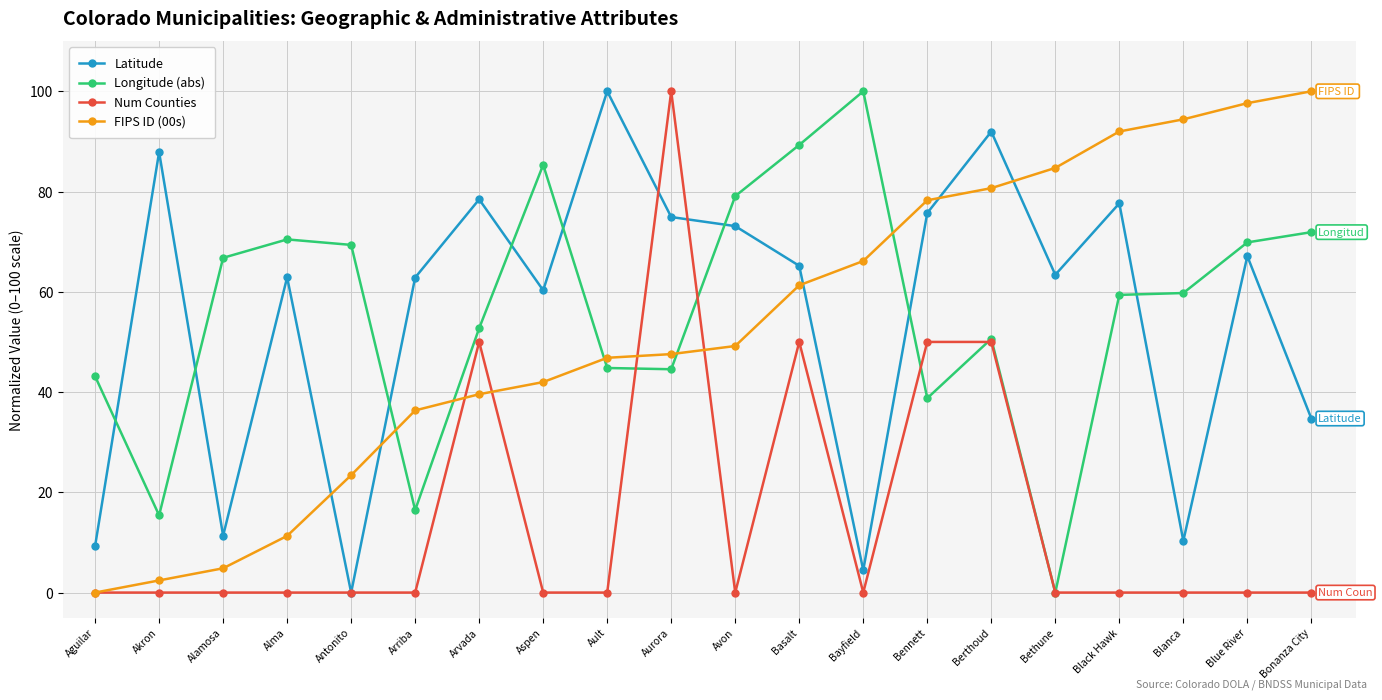

What is the label of the 10th point from the left?

Aurora